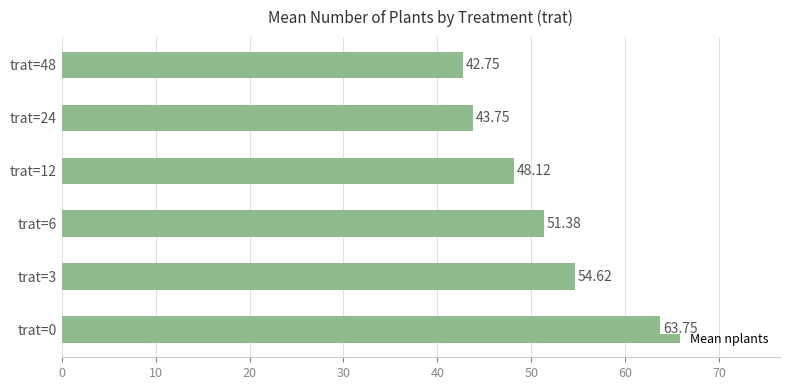

Rank the categories by value from lowest to highest.

trat=48, trat=24, trat=12, trat=6, trat=3, trat=0